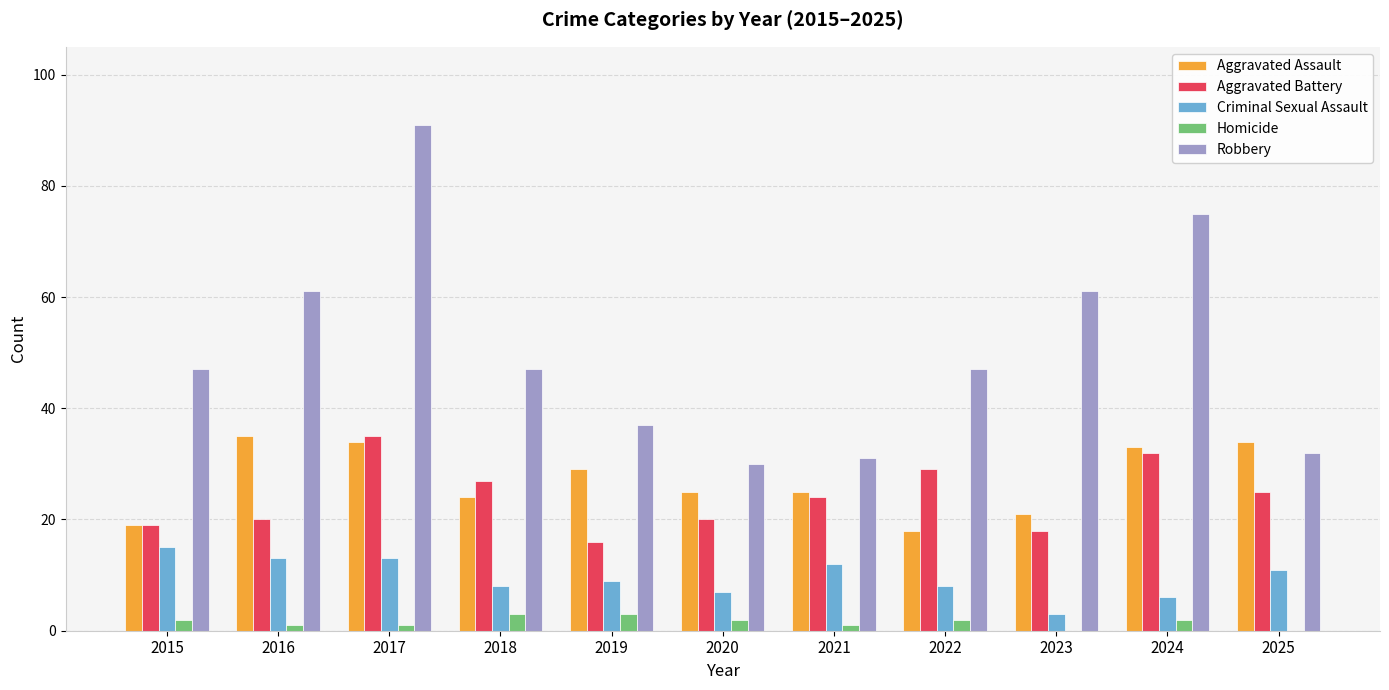

How many groups of bars are there?

11